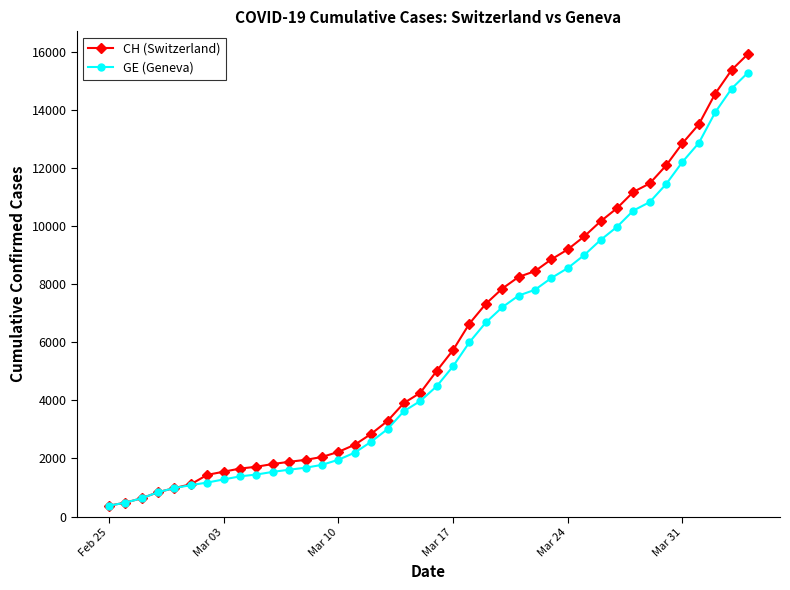

At how many categories does at least one series exceed 12641?

5